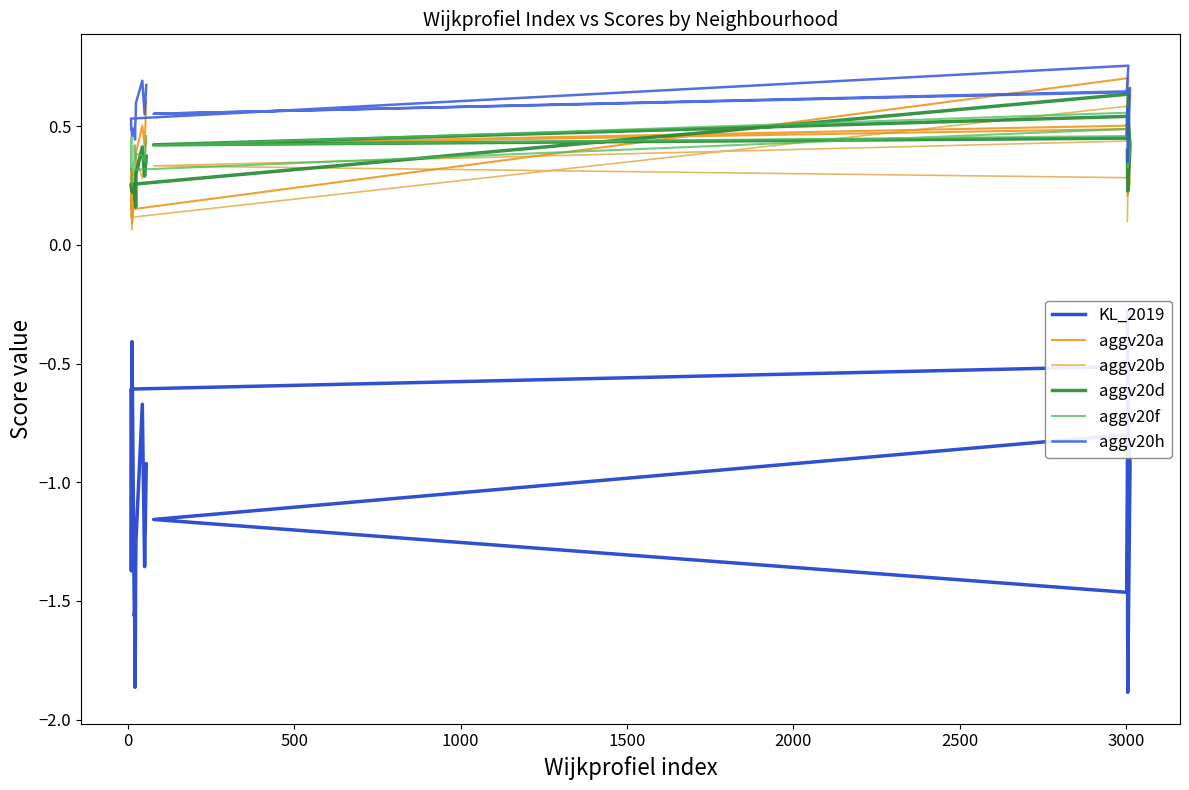

What is the maximum value for aggv20a?

0.7